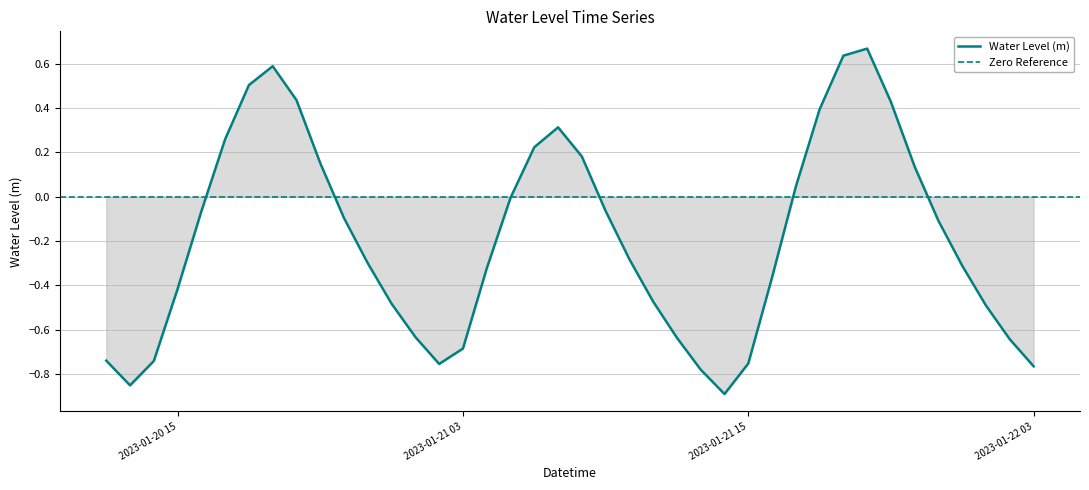

Reading left to right, what are all the values shown in this chart?

-0.7	-0.9	-0.7	-0.4	-0.1	0.3	0.5	0.6	0.4	0.2	-0.1	-0.3	-0.5	-0.6	-0.8	-0.7	-0.3	-0.0	0.2	0.3	0.2	-0.1	-0.3	-0.5	-0.6	-0.8	-0.9	-0.8	-0.4	0.0	0.4	0.6	0.7	0.4	0.1	-0.1	-0.3	-0.5	-0.6	-0.8